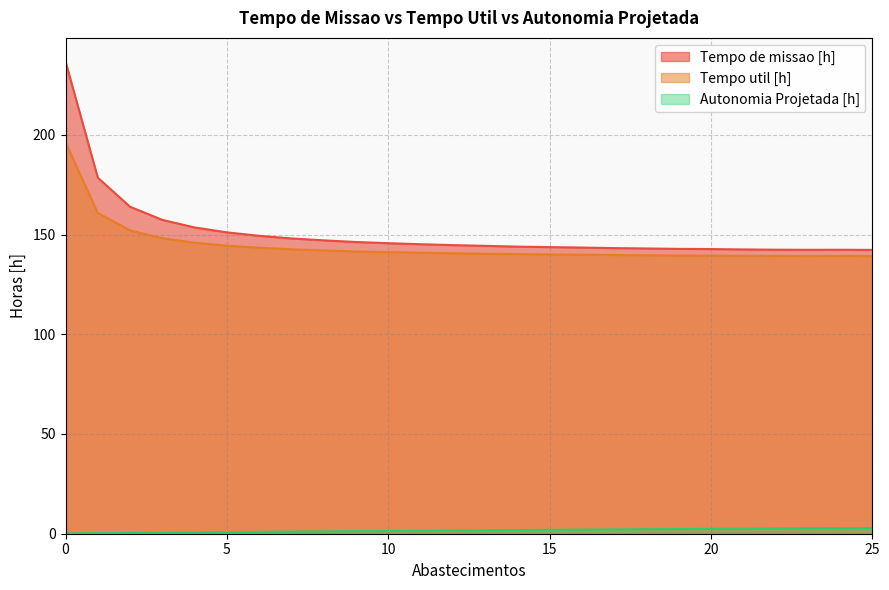

What is the smallest value displayed?

0.1